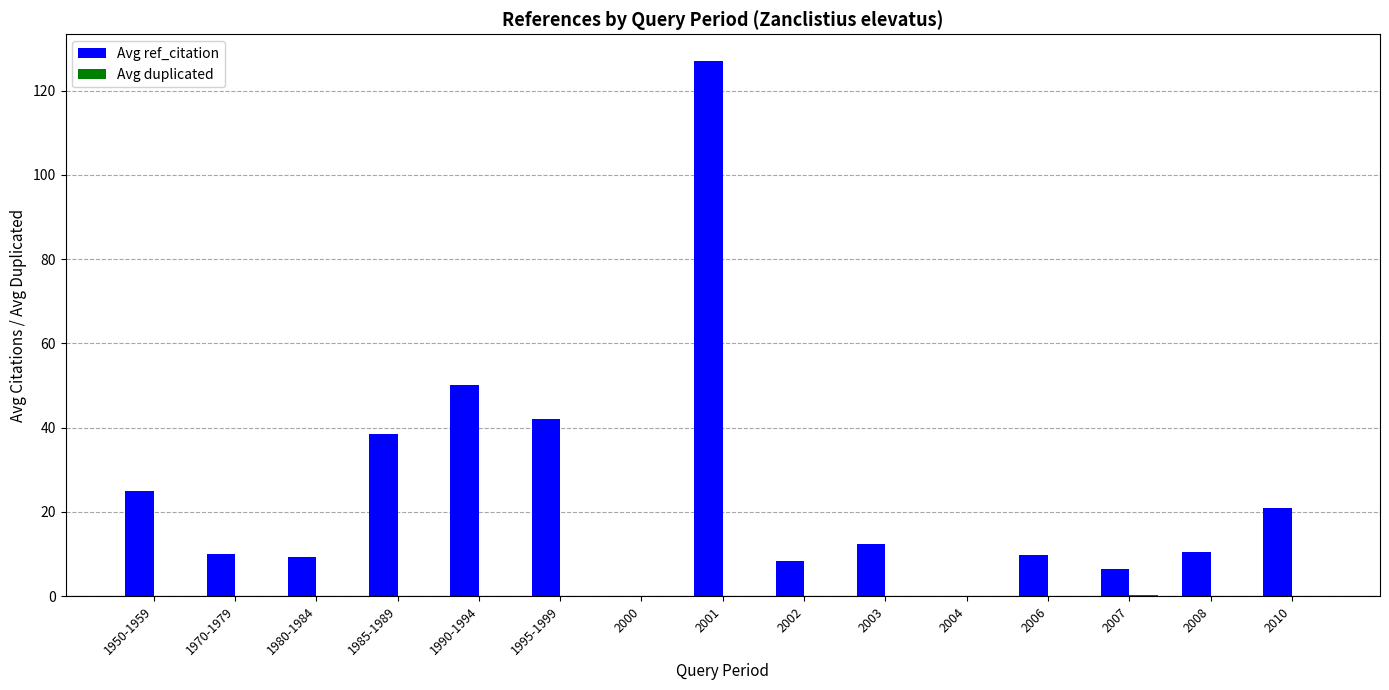

At which category is the sum across all series the highest?

2001